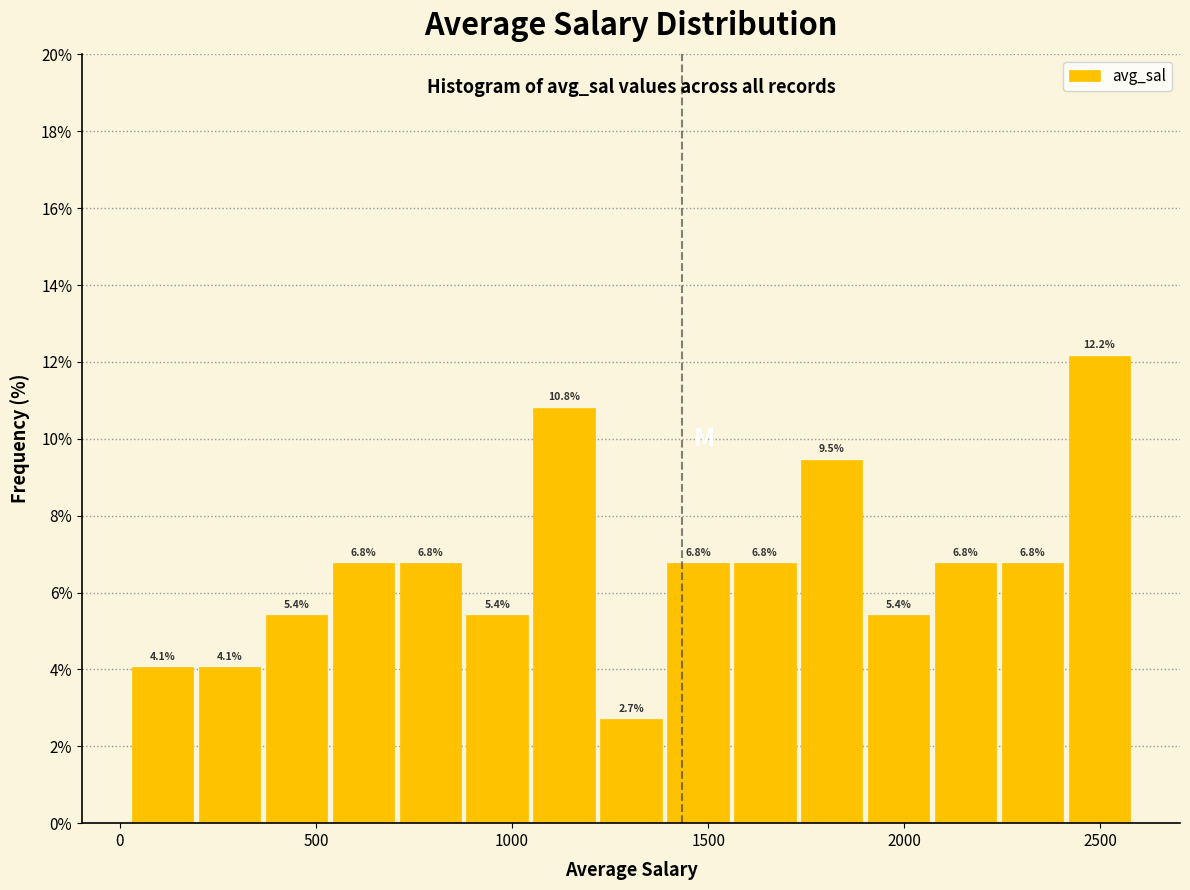

Read against the x-axis, roughly where is the centre of the tallest bar?

2500